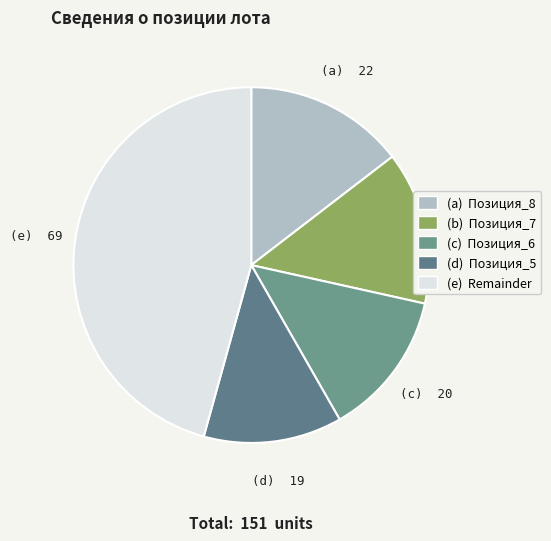

Count the number of slices in the pie.

5